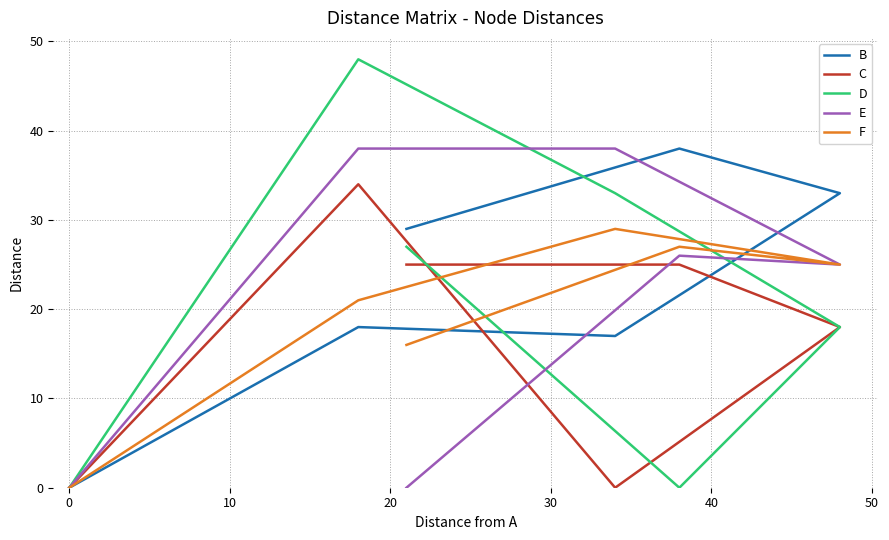

Which series has the largest total across all categories?

B